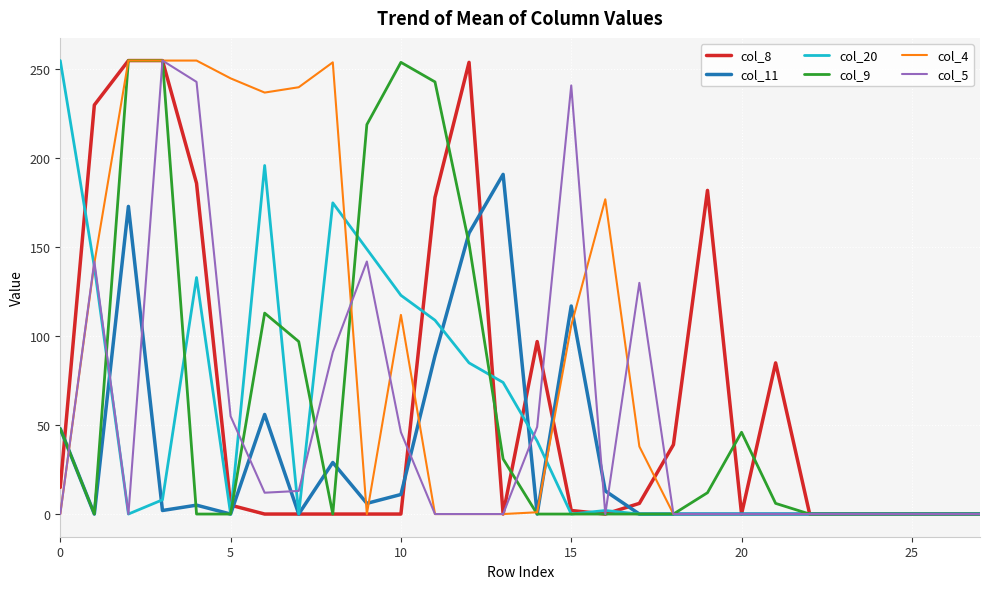

How many lines are shown in the chart?

6